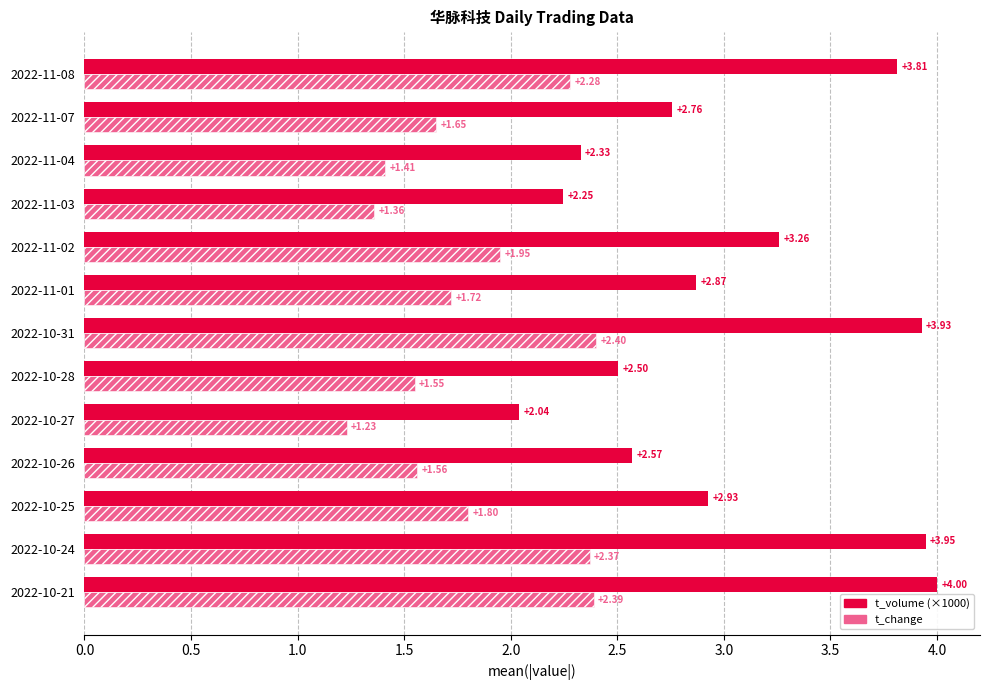

What is the average value of the t_volume (×1000) series?

3.0